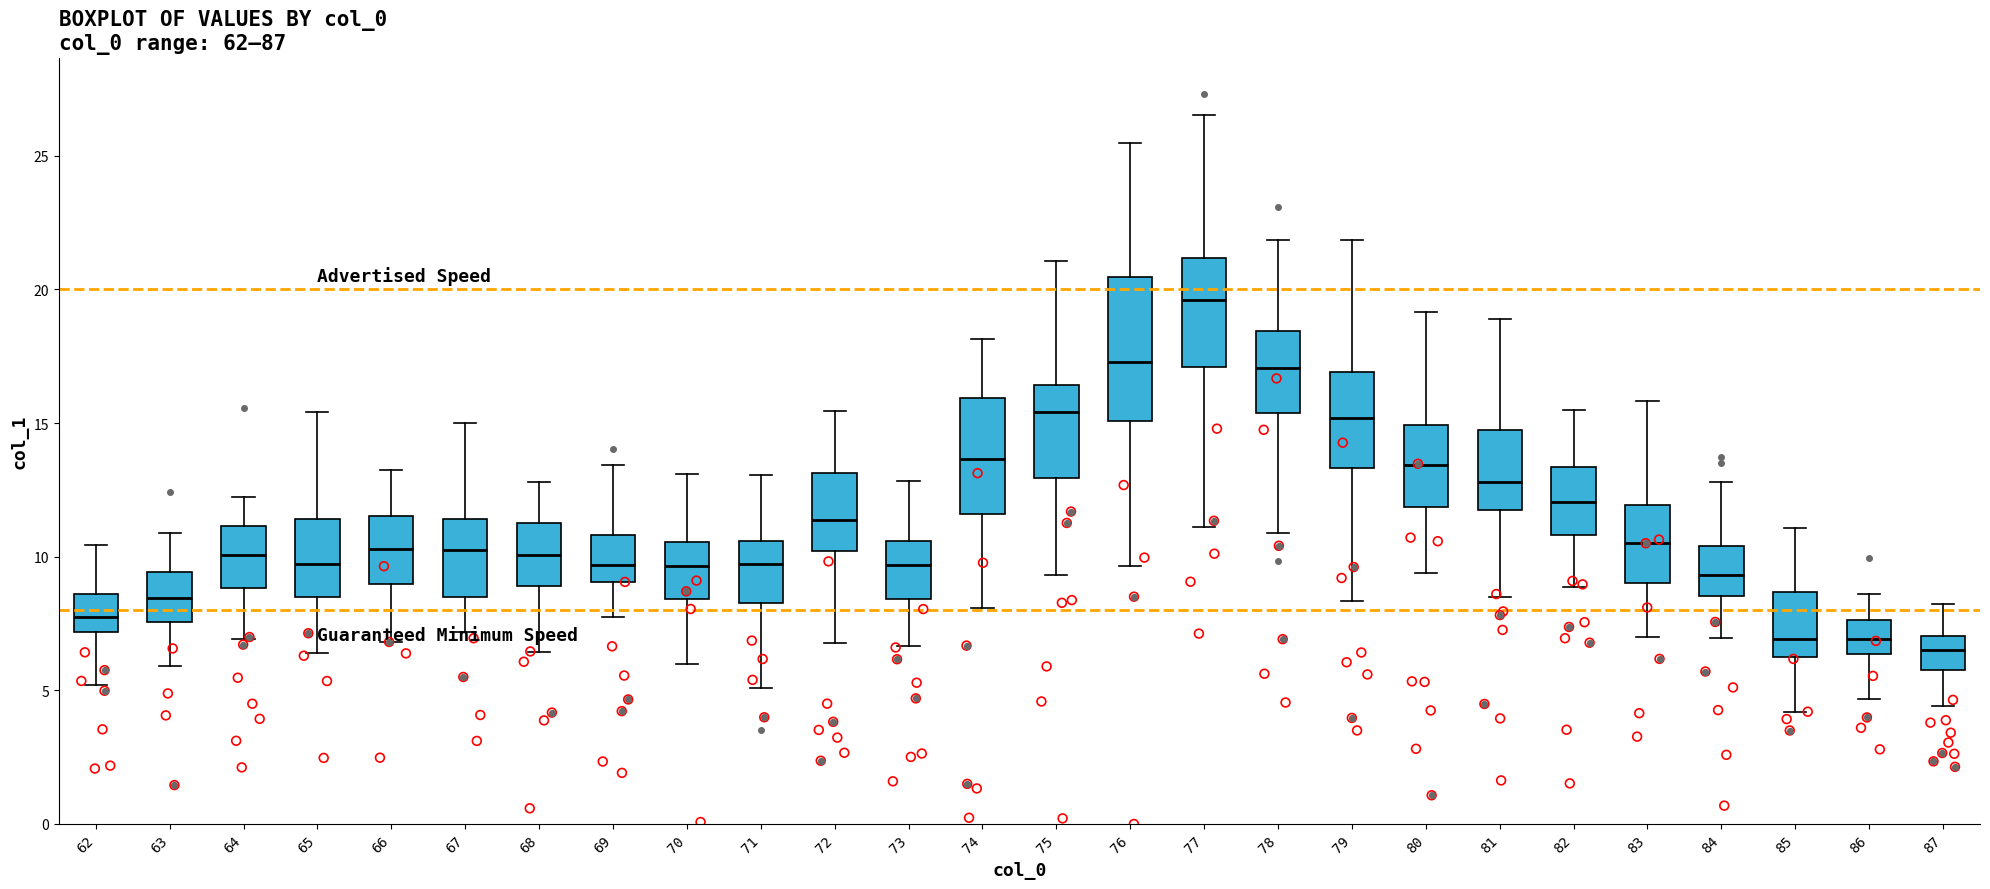

Comparing the boxes themselves (not the whiskers), which one is the tallest?

76